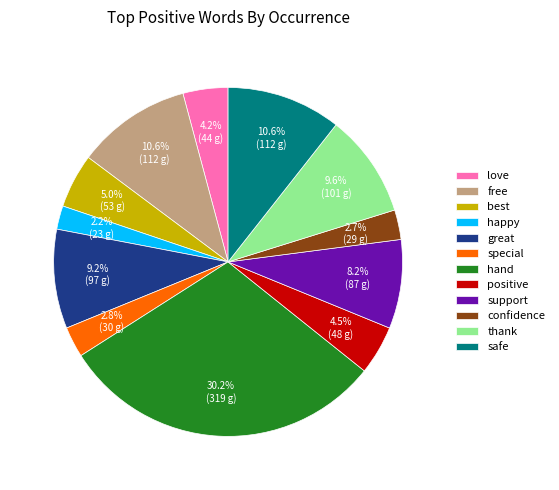

Combined, what portion of the pie is best and hand?

35.3%